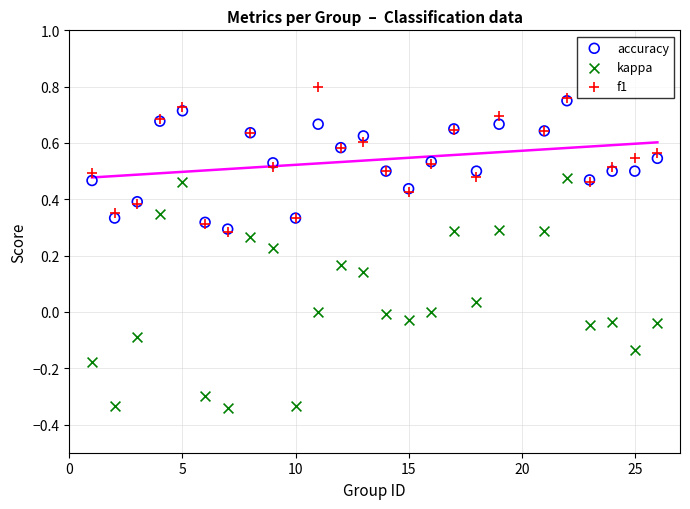

What are all the series names shown in the legend?

accuracy, kappa, f1